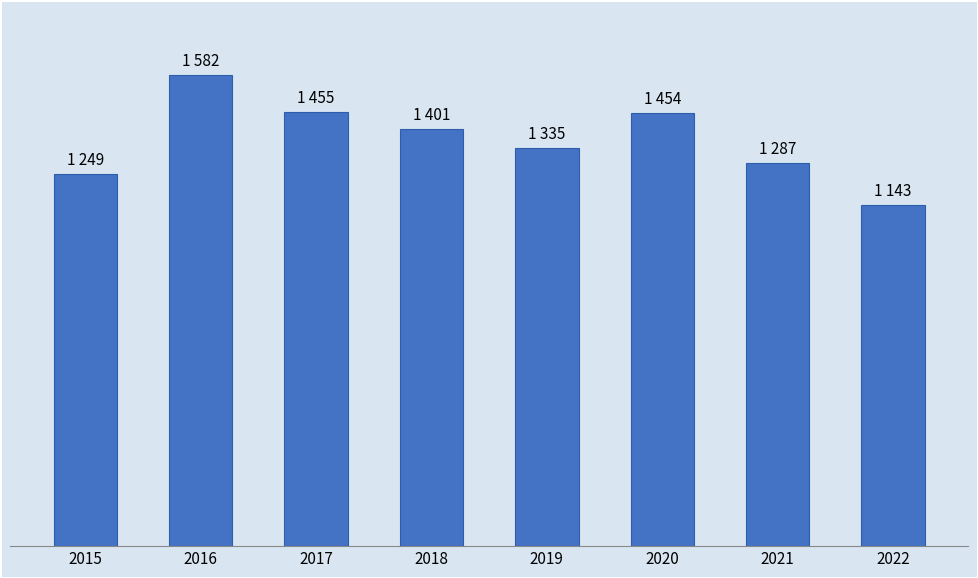

What is the difference between the second highest and second lowest values?

206